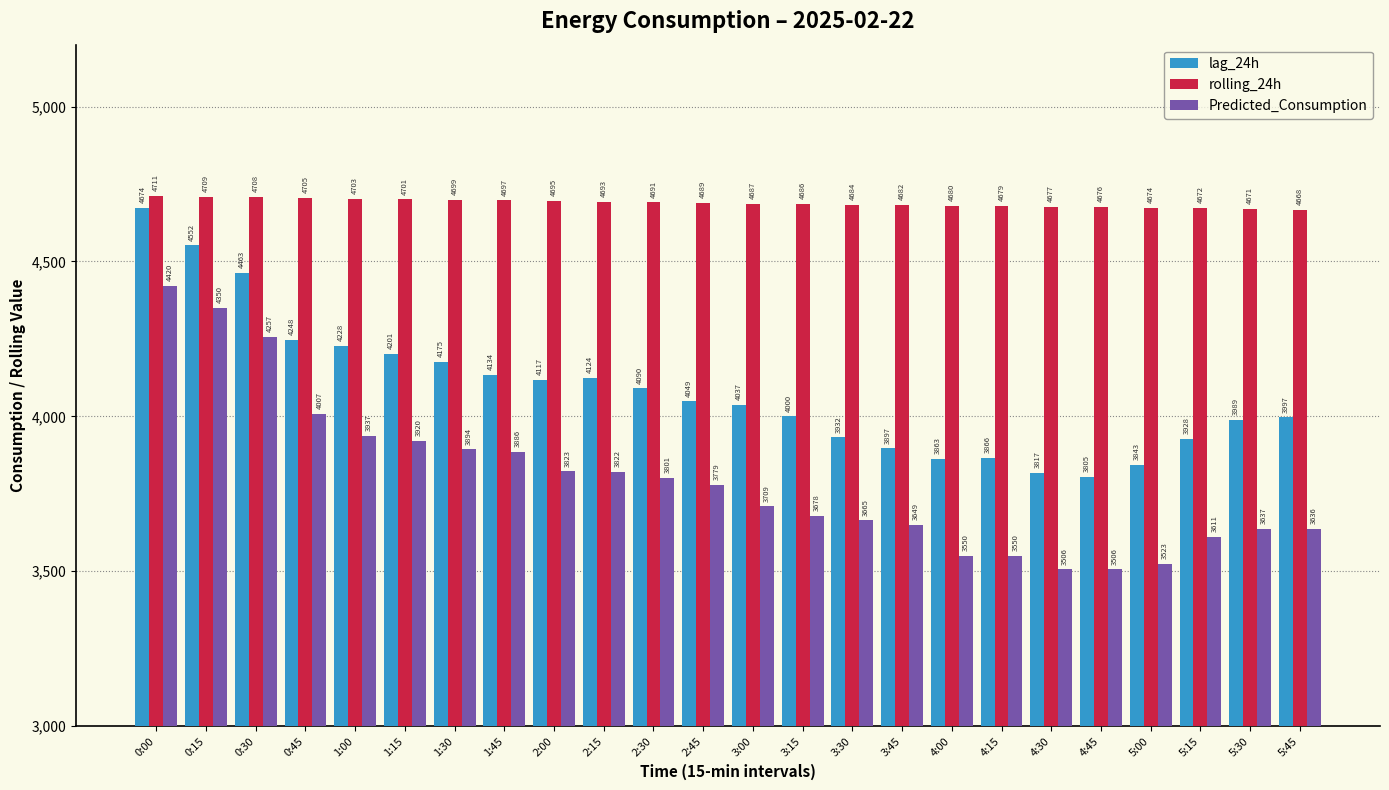

The Predicted_Consumption series shows 3636.9 at 5:30. True or false?

True